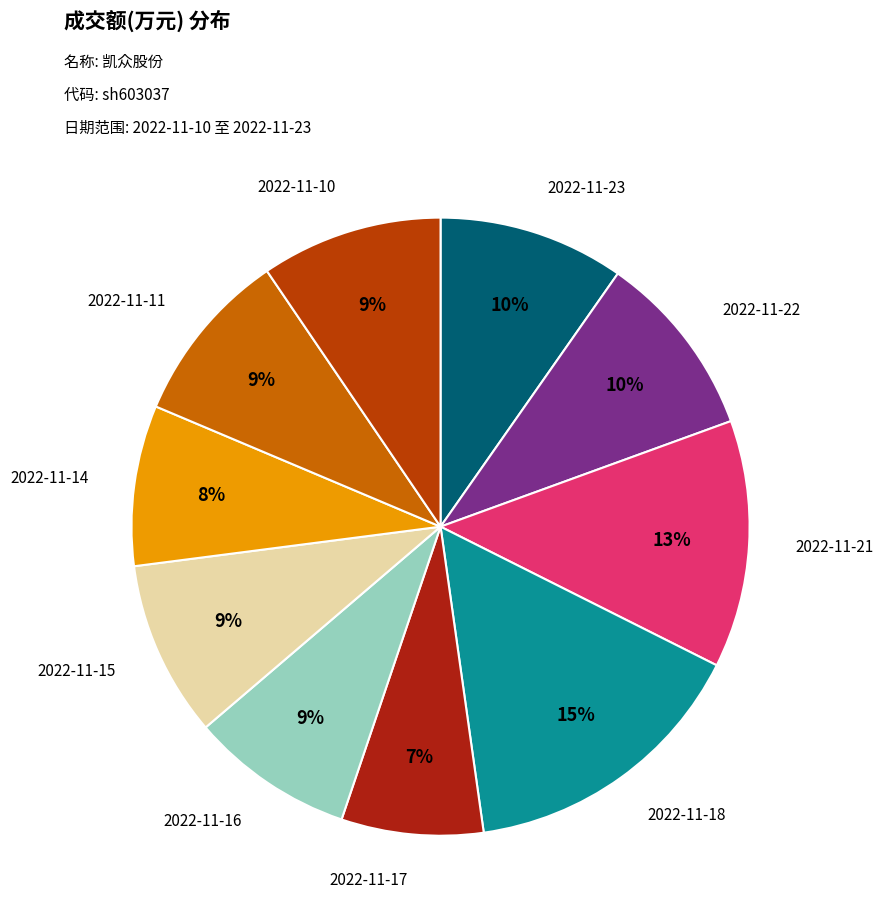

Is it true that 2022-11-22 is 4% of the pie?

False